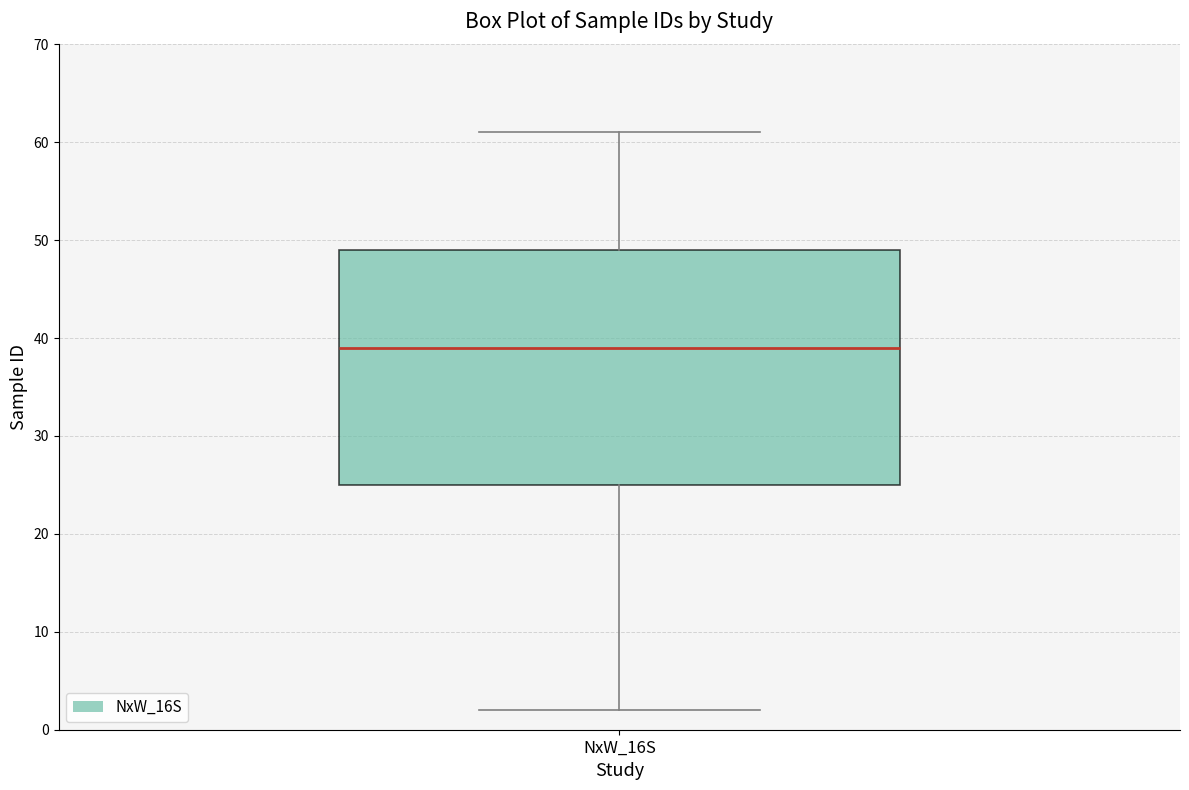

Transcribe this box plot: give where the median line is, the range the box spans, and where the two whiskers end, as read against the y-axis. The values are not printed on the chart, so give them approximately, as read against the axis.

median 39, box 25 to 49, whiskers 2 to 61